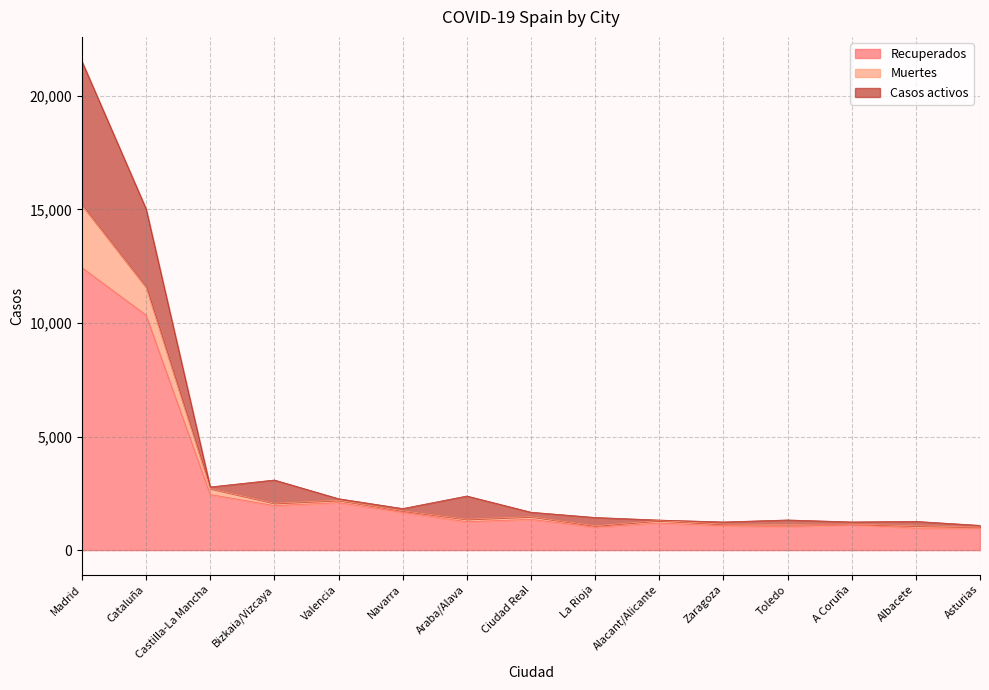

What is the minimum value for Recuperados?

968